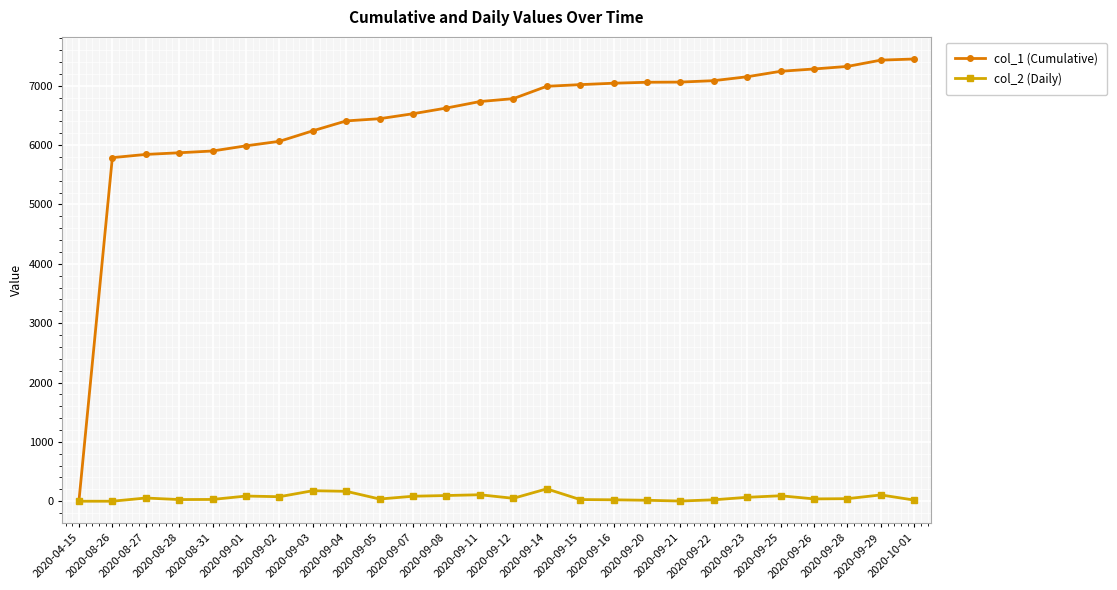

How many values in col_1 (Cumulative) are above zero?

25